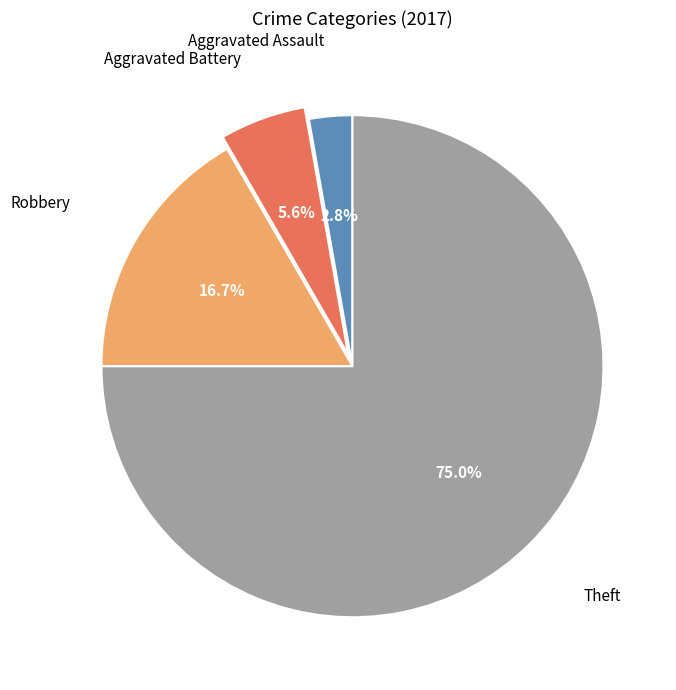

True or false: Aggravated Battery accounts for 6% of the total.

True